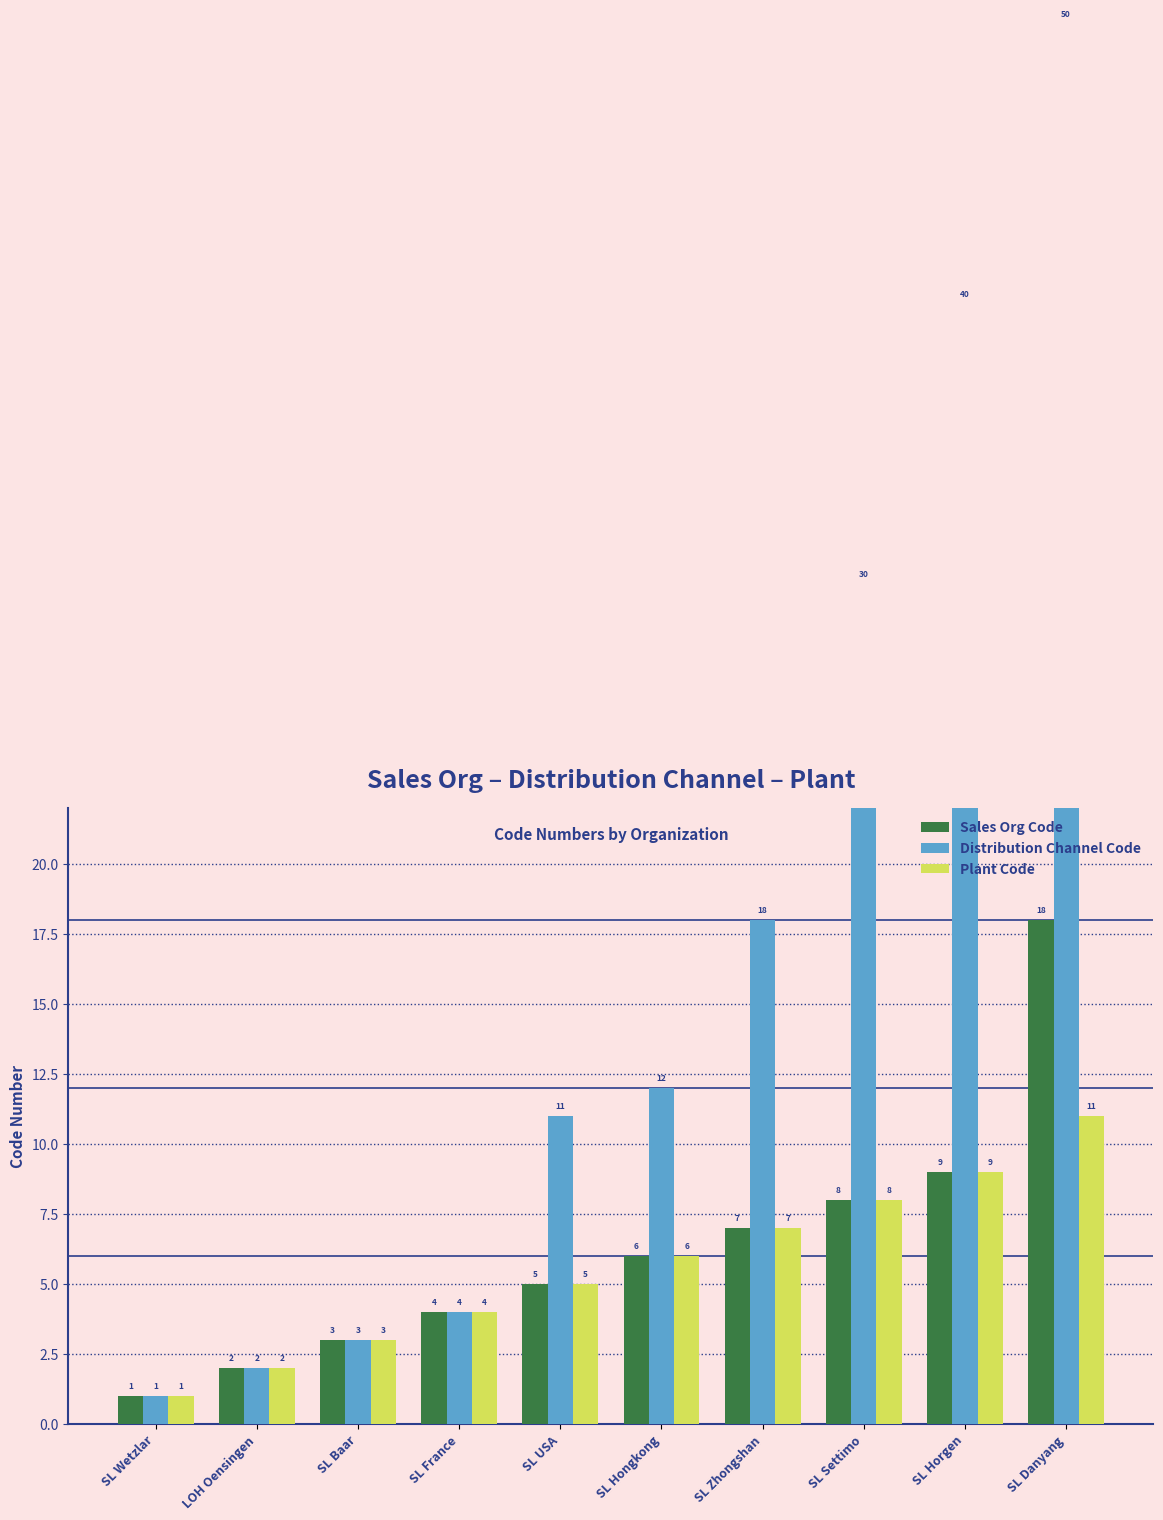

What is the difference between the Distribution Channel Code values at LOH Oensingen and SL Baar?

1